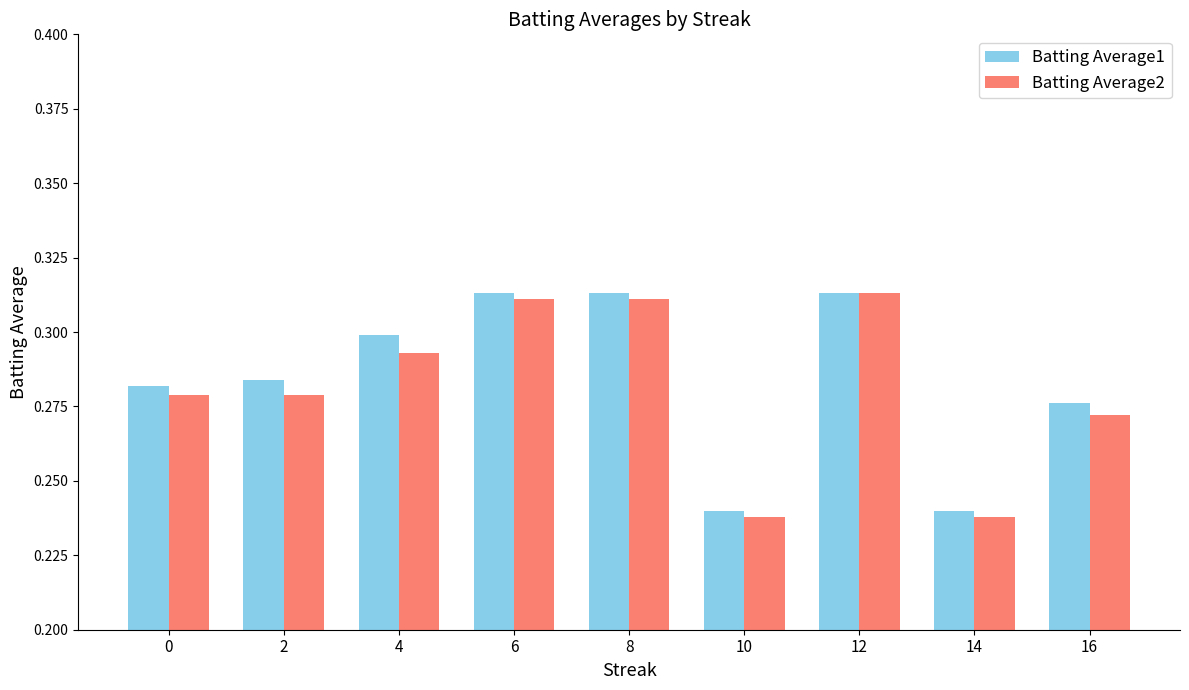

At how many categories does at least one series exceed 0?

9